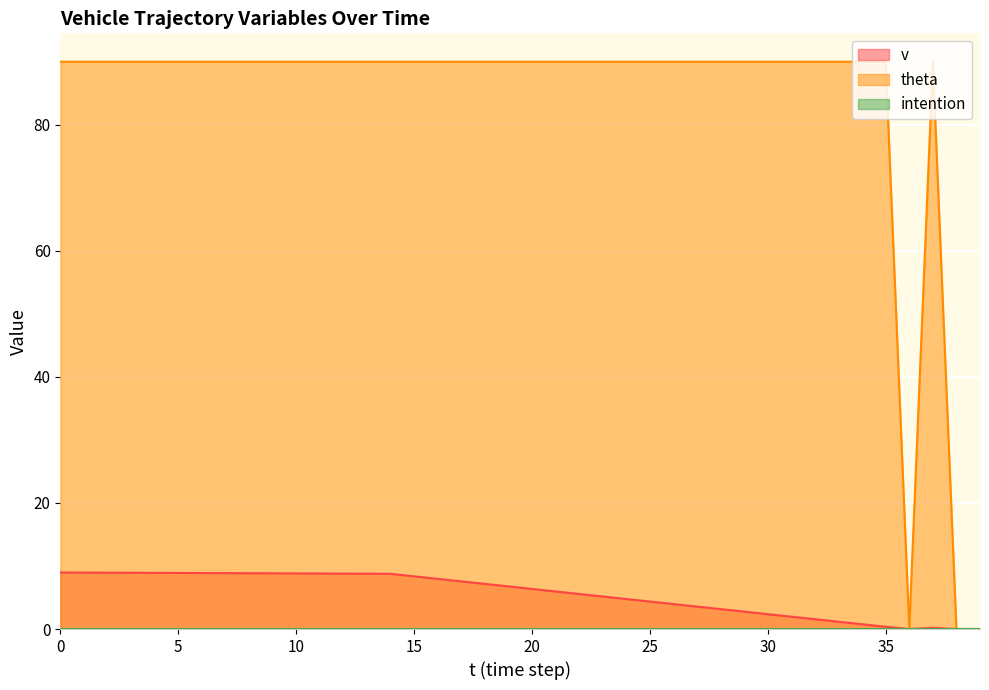

How many data points does each series have?

40